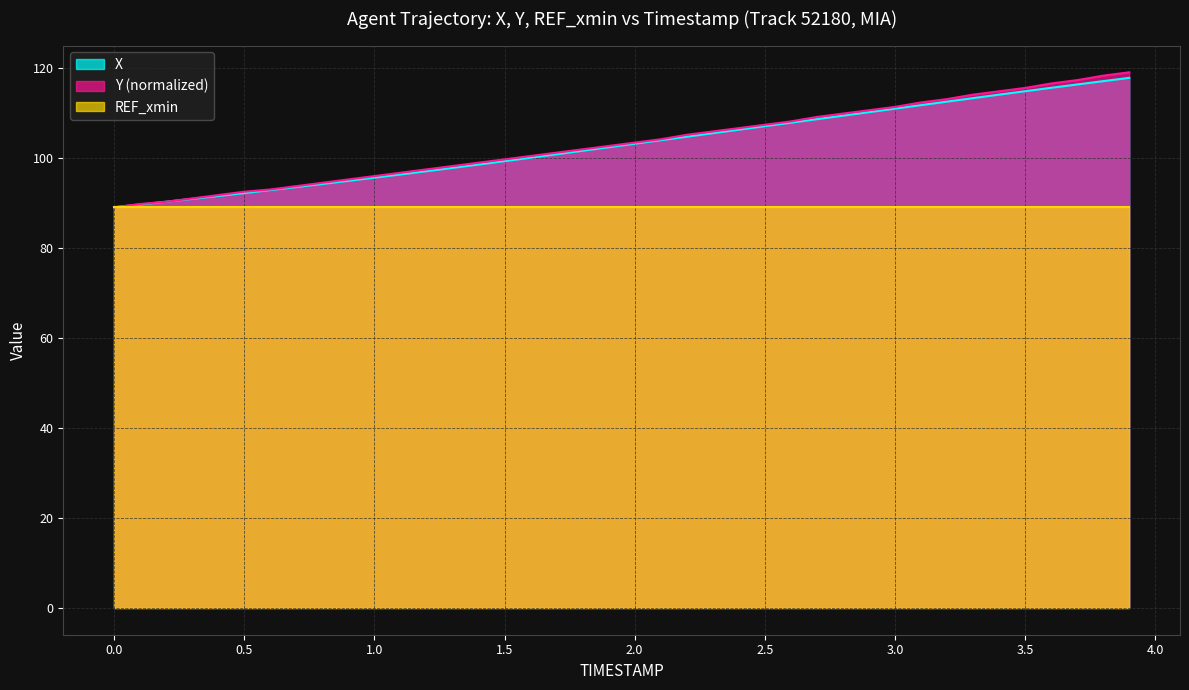

What is the value of the X point at the 30th from the left?

110.1